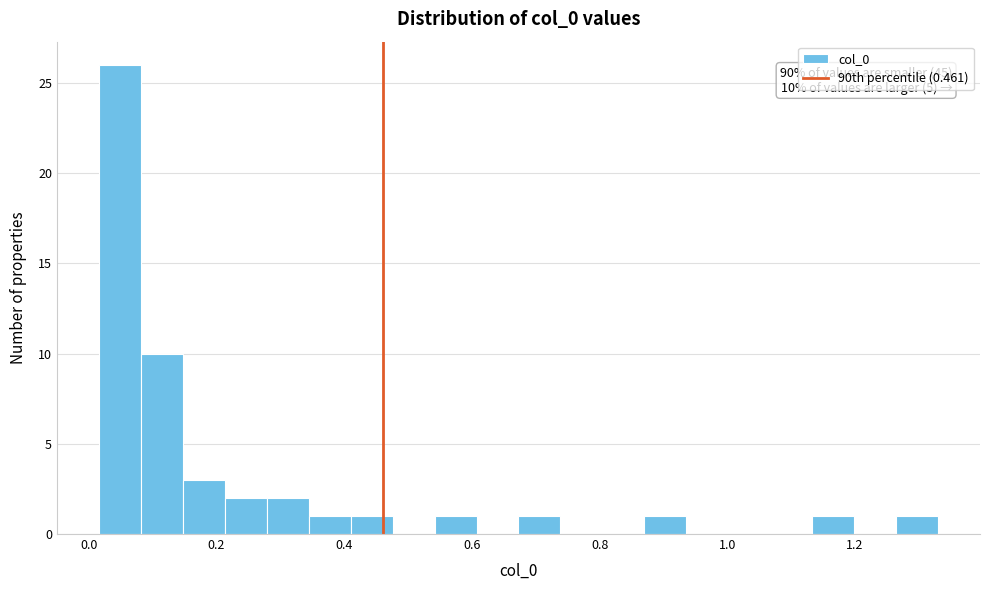

Around what value on the x-axis is the tallest bar? Give the approximate position of its centre, as read against the axis.

0.04